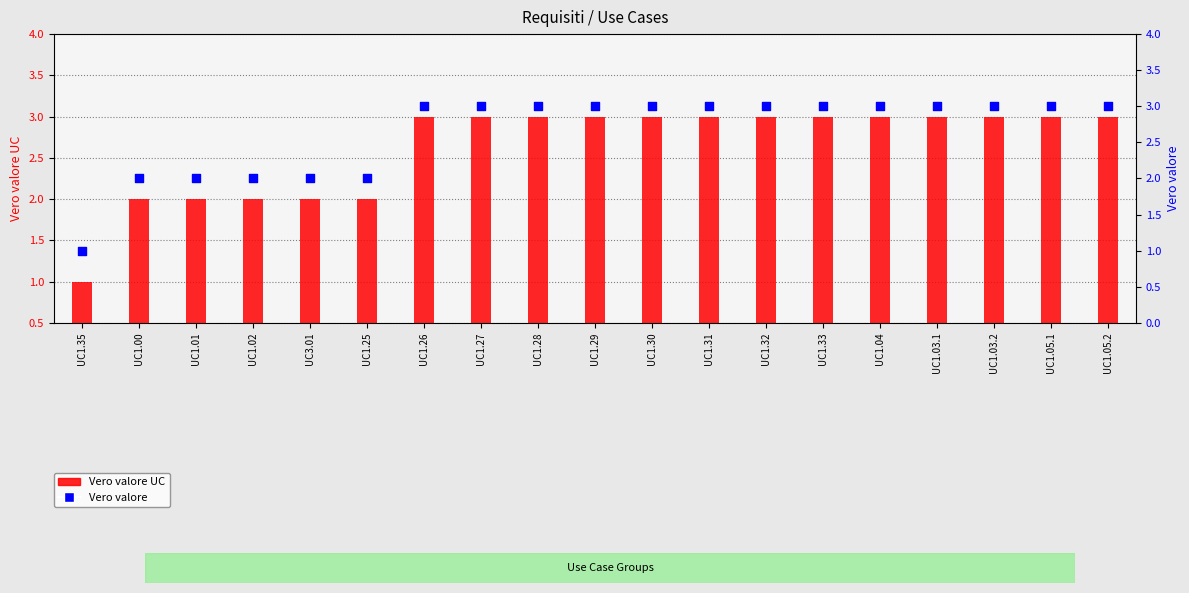

At how many categories does at least one series exceed 2?

13